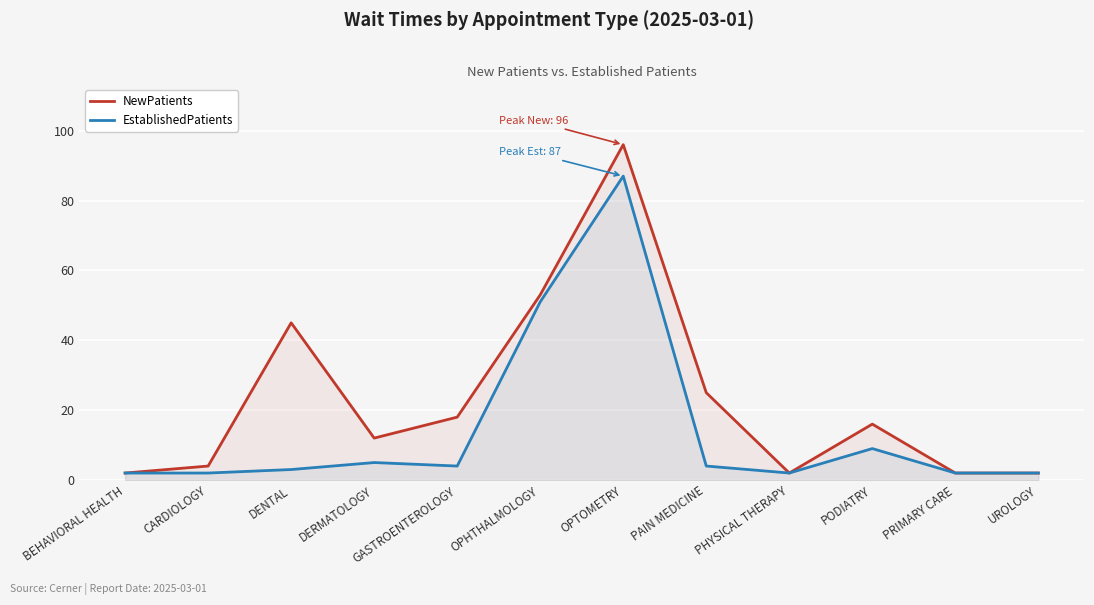

Reading left to right, what are all the values shown in this chart?

NewPatients: BEHAVIORAL HEALTH=2	CARDIOLOGY=4	DENTAL=45	DERMATOLOGY=12	GASTROENTEROLOGY=18	OPHTHALMOLOGY=53	OPTOMETRY=96	PAIN MEDICINE=25	PHYSICAL THERAPY=2	PODIATRY=16	PRIMARY CARE=2	UROLOGY=2
EstablishedPatients: BEHAVIORAL HEALTH=2	CARDIOLOGY=2	DENTAL=3	DERMATOLOGY=5	GASTROENTEROLOGY=4	OPHTHALMOLOGY=51	OPTOMETRY=87	PAIN MEDICINE=4	PHYSICAL THERAPY=2	PODIATRY=9	PRIMARY CARE=2	UROLOGY=2